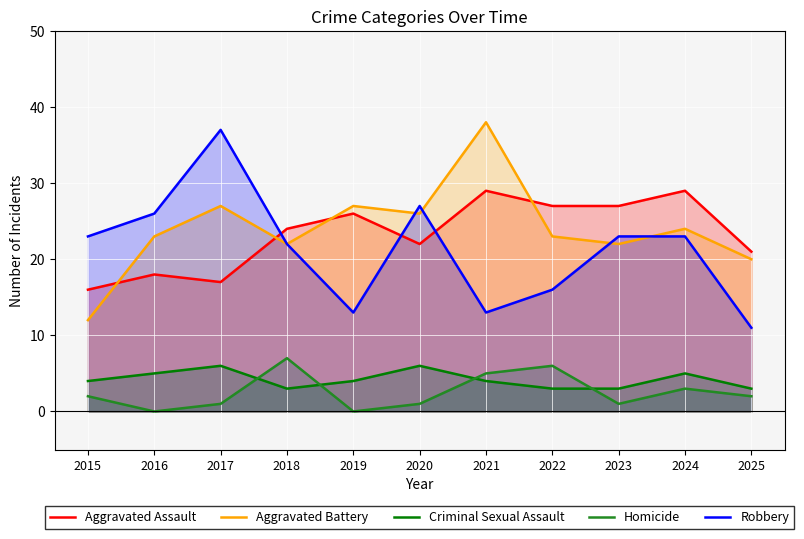

Where does the Aggravated Assault series first go above 24?

2019